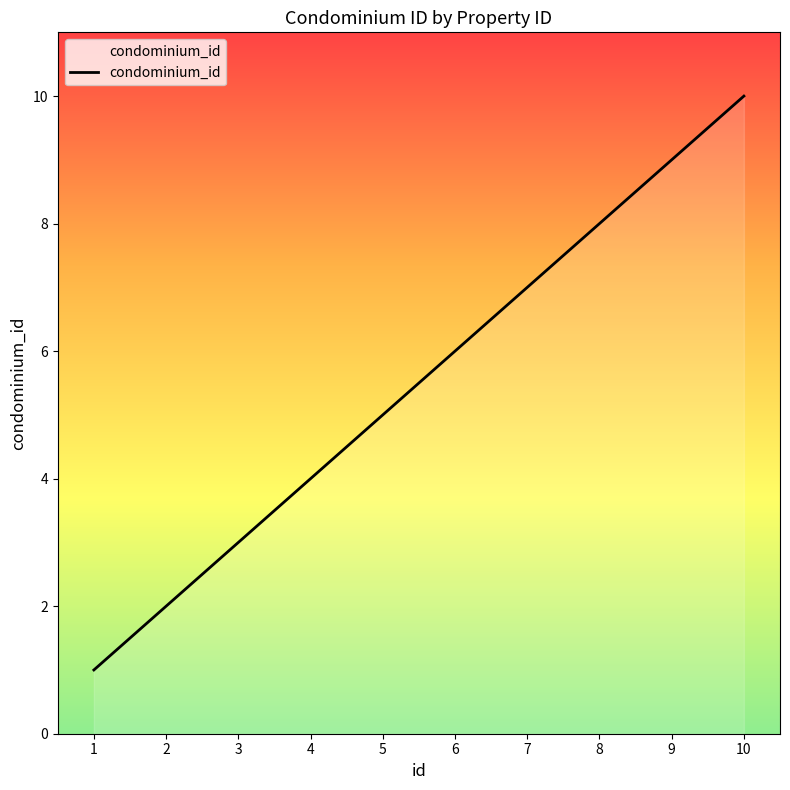

At which label is the value closest to 5?

5